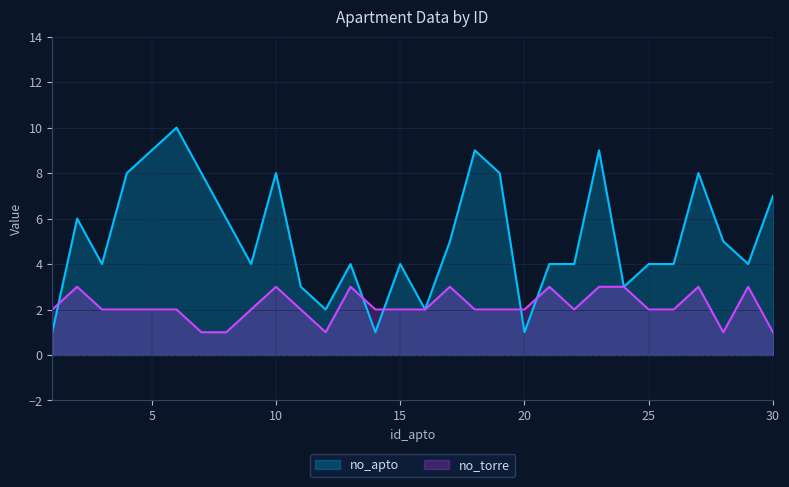

In no_torre, how many points are lower than both neighbors (excluding endpoints)?

3